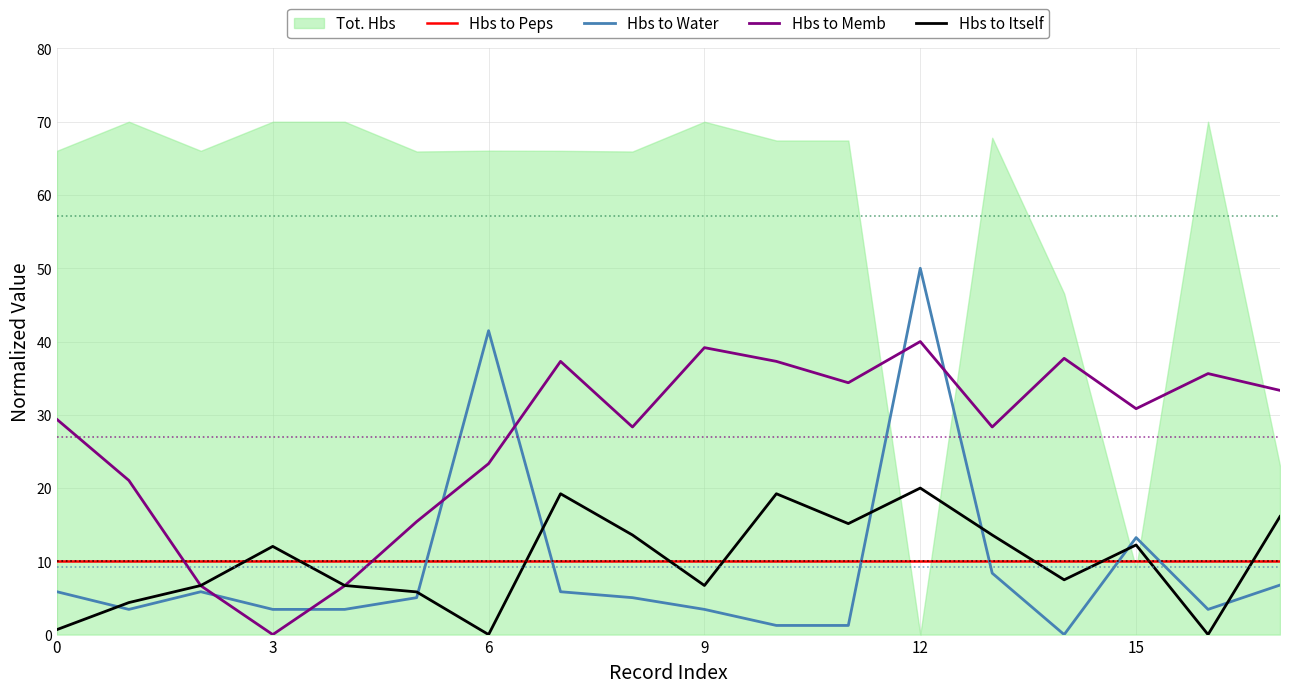

True or false: Hbs to Peps has more than 0 points higher than both neighbors.

False